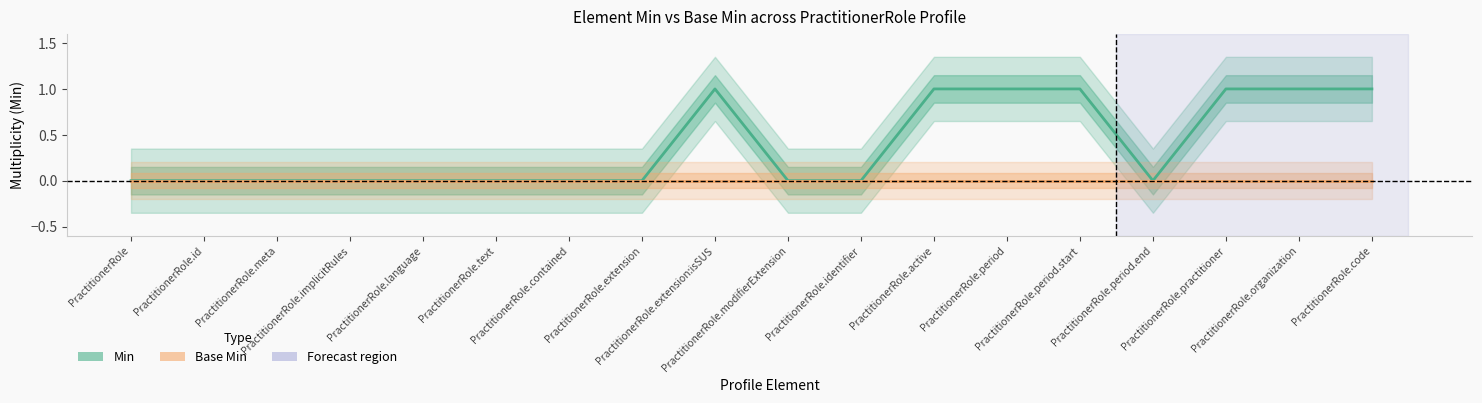

At how many categories does at least one series exceed 0?

7